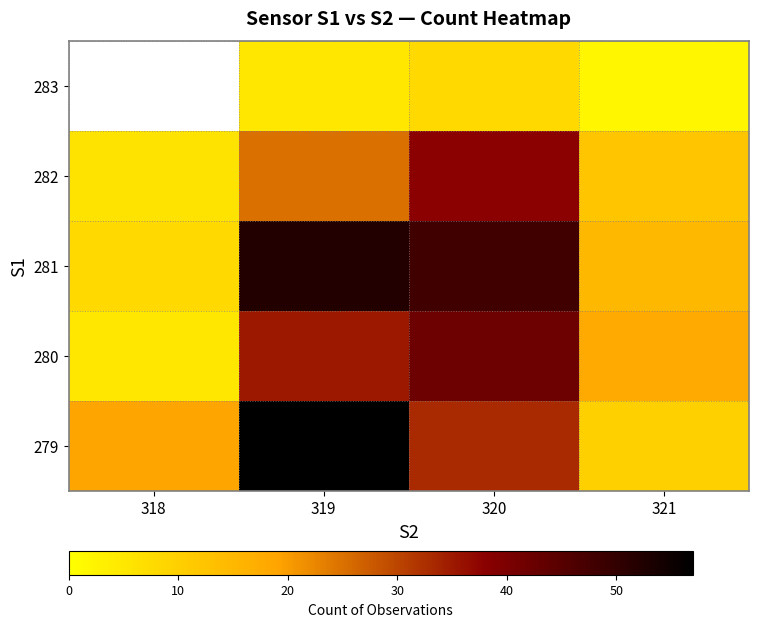

Count the number of data series in this chart.

5